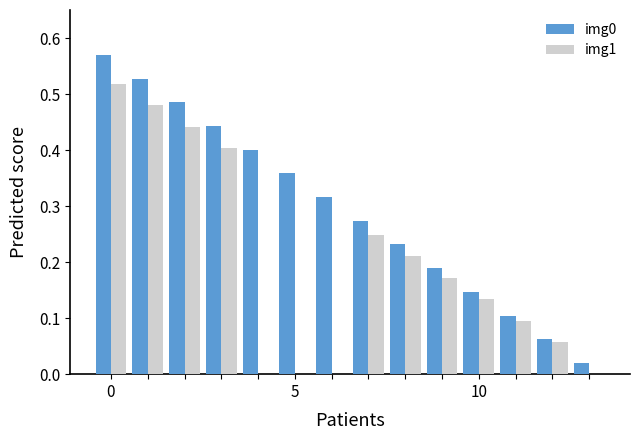

How many groups of bars are there?

14